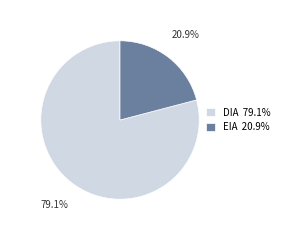

How much of the chart is everything except DIA?

20.9%